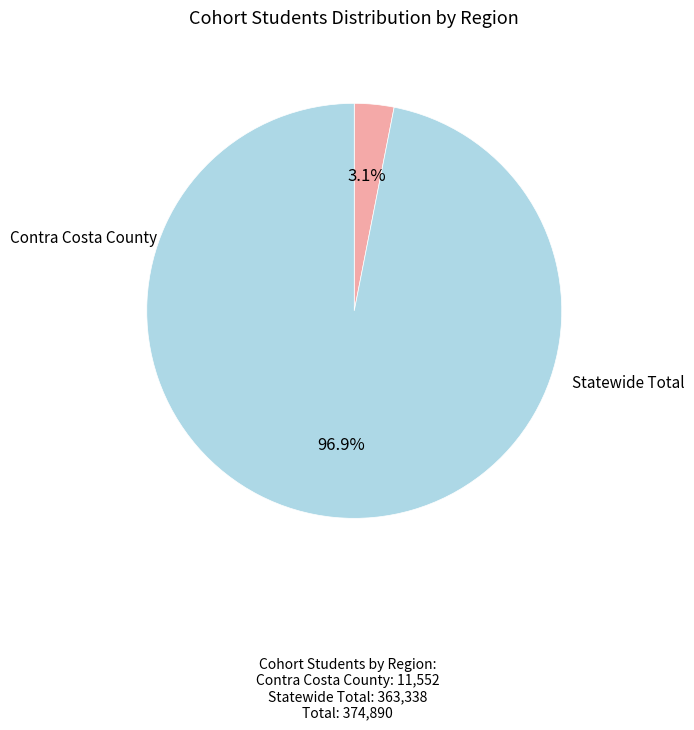

Does Contra Costa County represent more than half of the total?

No